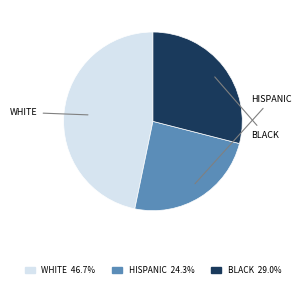

Is there any slice that represents more than half of the pie?

No